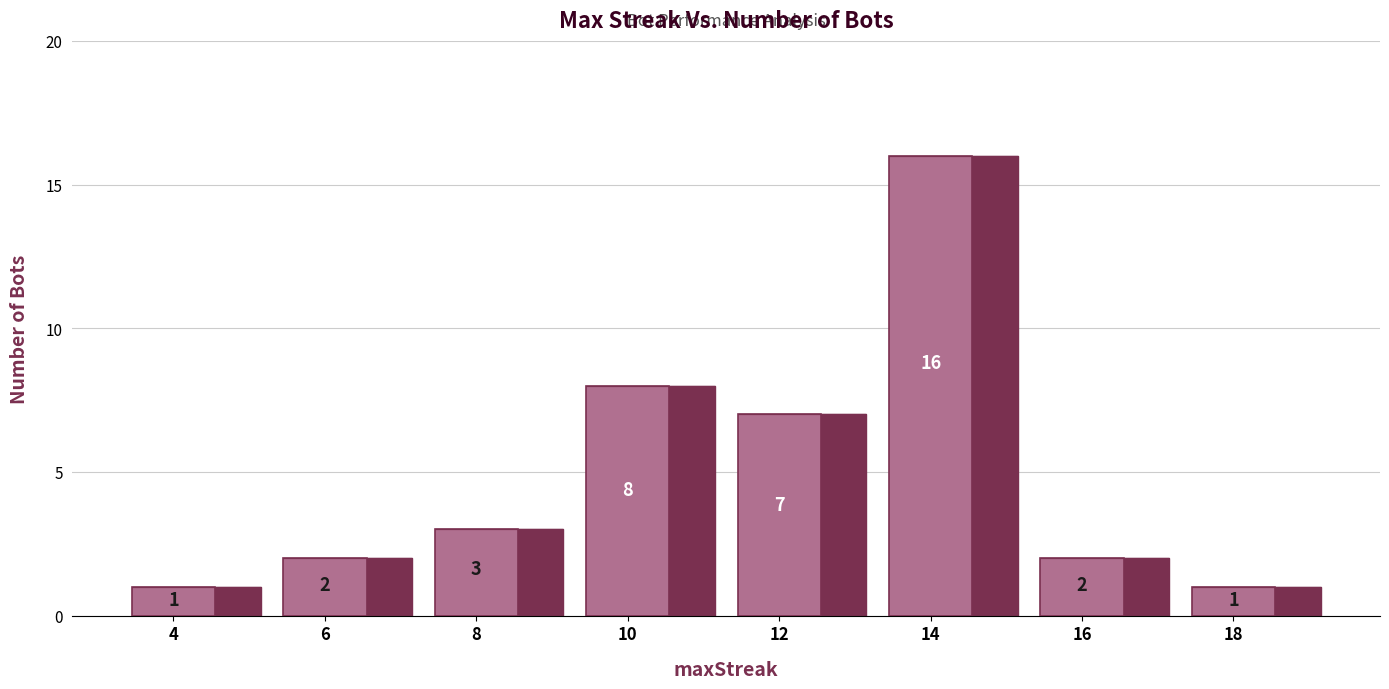

The chart shows a value of 3 at 6. True or false?

False